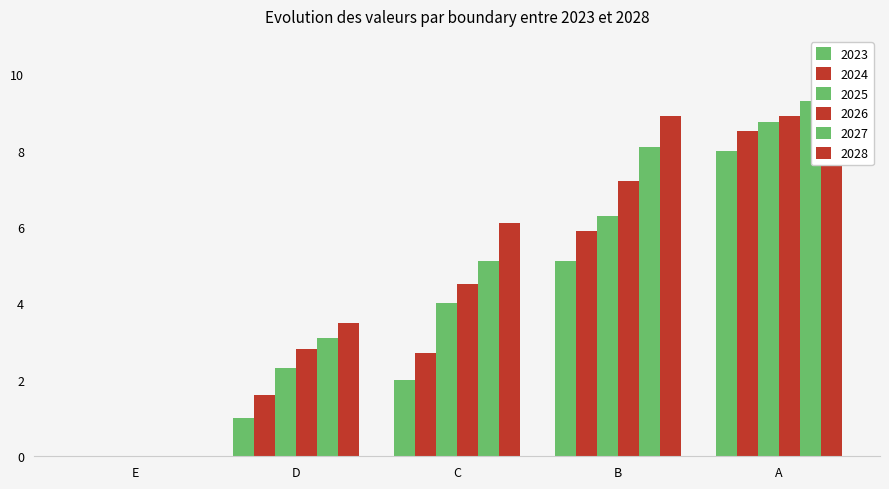

Reading left to right, list all the values displayed in this chart.

2023: 0.0	1.0	2.0	5.1	8.0
2024: 0.0	1.6	2.7	5.9	8.5
2025: 0.0	2.3	4.0	6.3	8.8
2026: 0.0	2.8	4.5	7.2	8.9
2027: 0.0	3.1	5.1	8.1	9.3
2028: 0.0	3.5	6.1	8.9	9.5